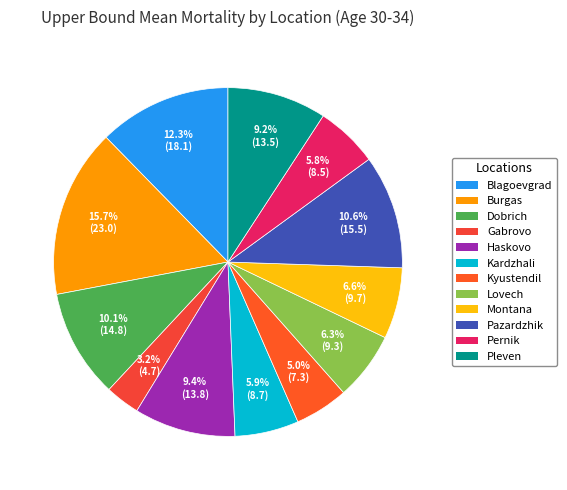

How many segments does this pie chart have?

12